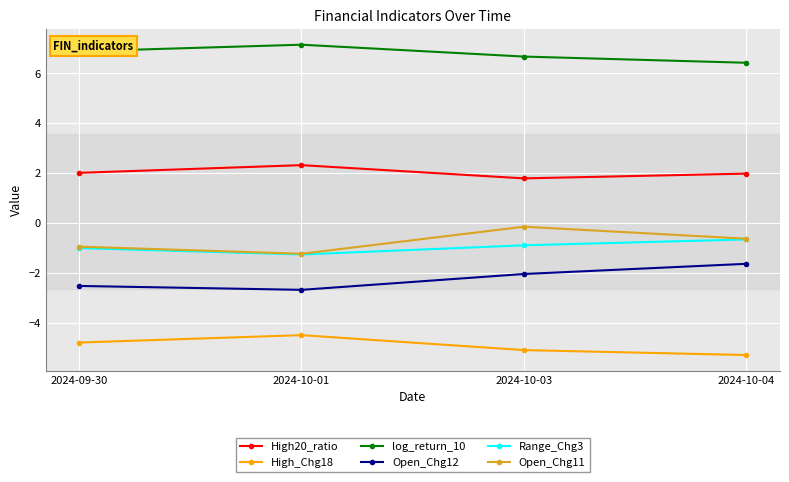

What is the approximate value of Open_Chg11 at 2024-09-30?

-0.9